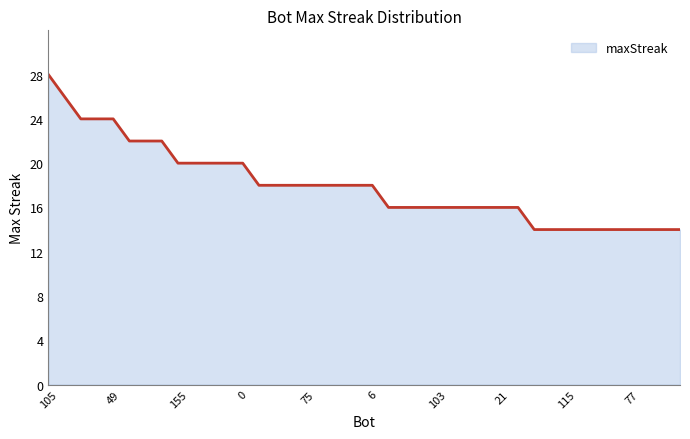

Does the chart display data point markers on the line(s)?

No